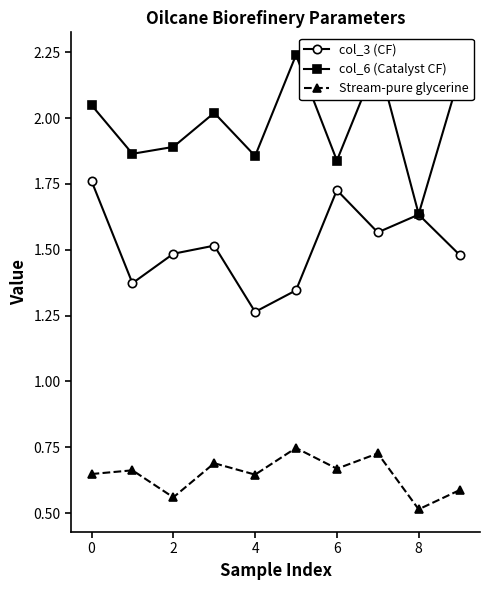

How many Stream-pure glycerine values are between 0 and 1?

10